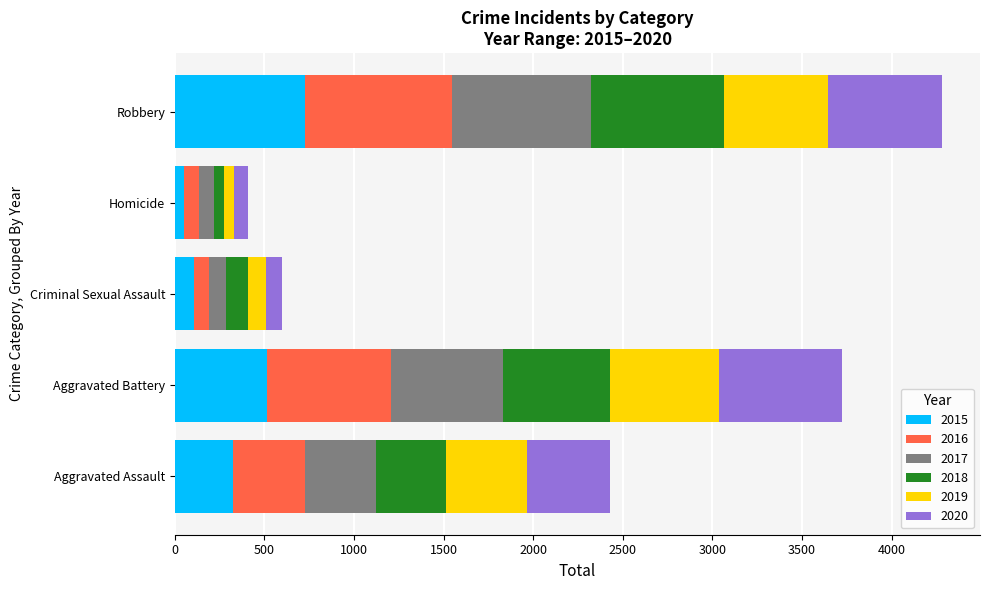

Which category has the highest value in the 2015 series?

Robbery